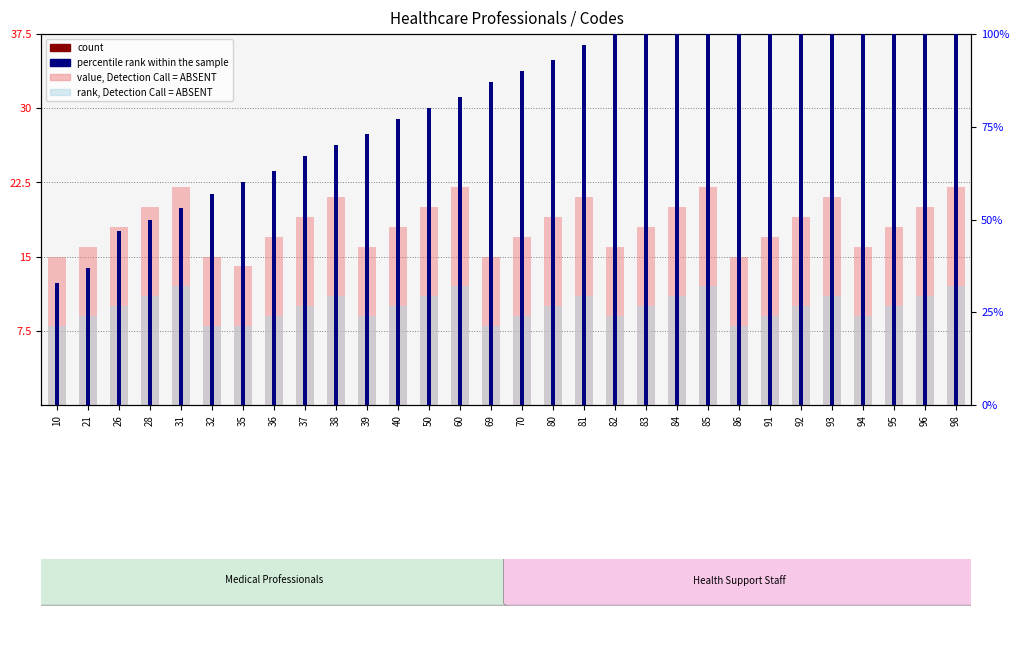

What is the total value across all series at 84?

139.0